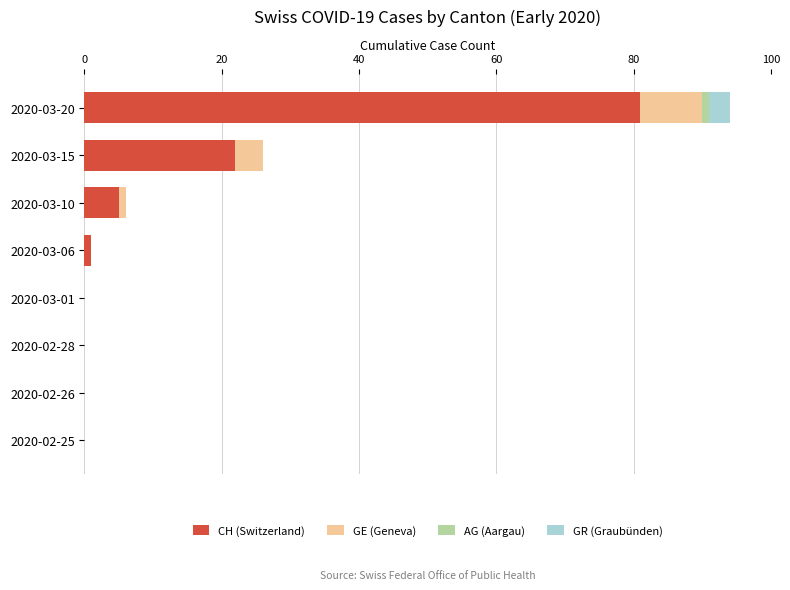

Is it true that CH (Switzerland) equals 1 at 2020-03-06?

True